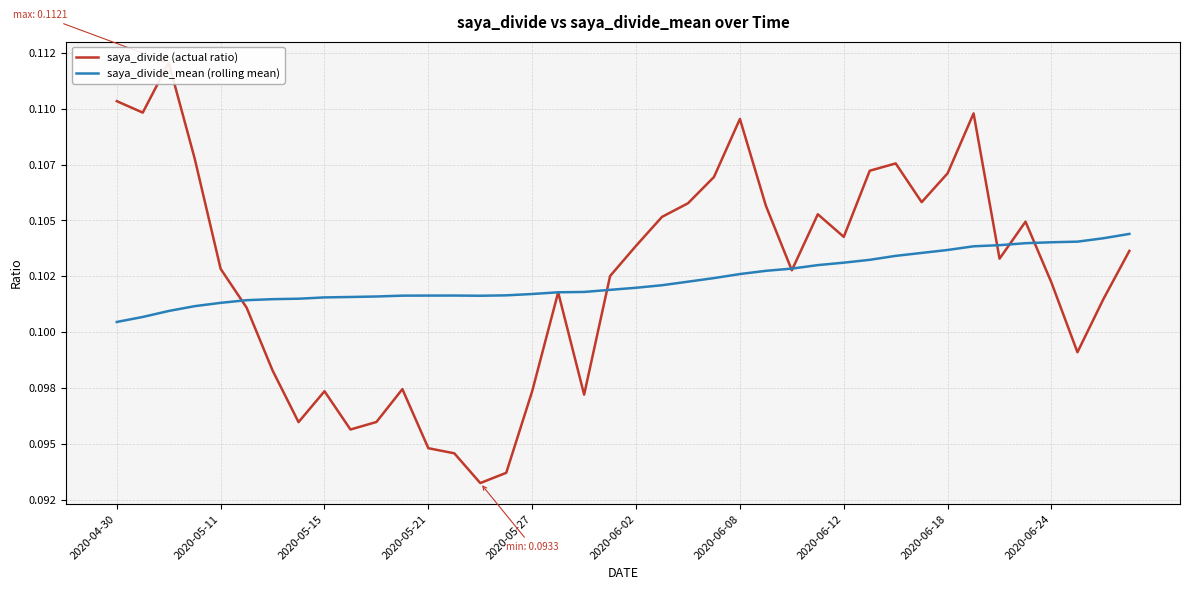

True or false: saya_divide (actual ratio) has more than 1 points higher than both neighbors.

True